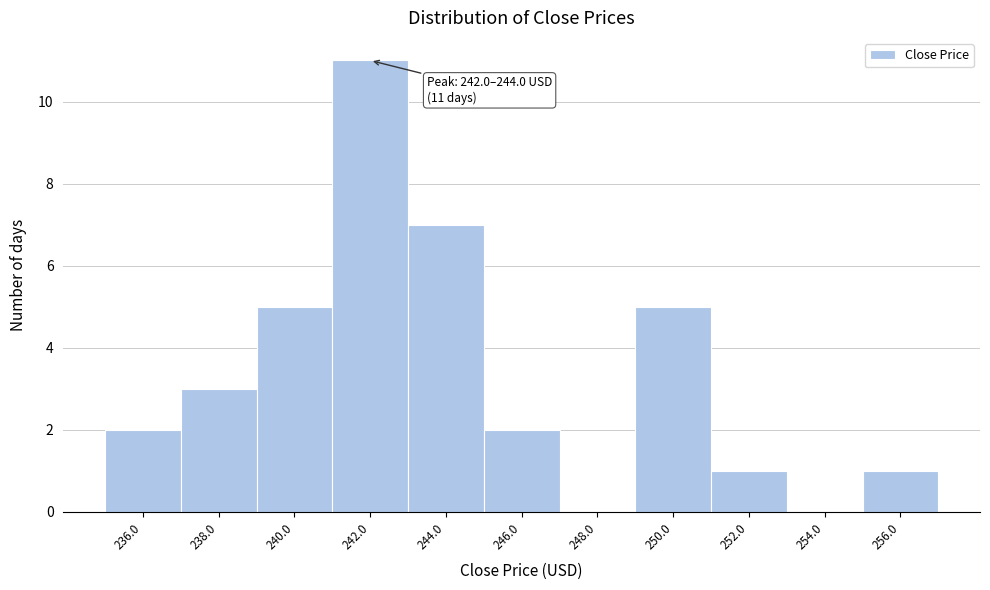

Reading left to right, transcribe all the data shown in this chart.

236.0=2	238.0=3	240.0=5	242.0=11	244.0=7	246.0=2	248.0=0	250.0=5	252.0=1	254.0=0	256.0=1